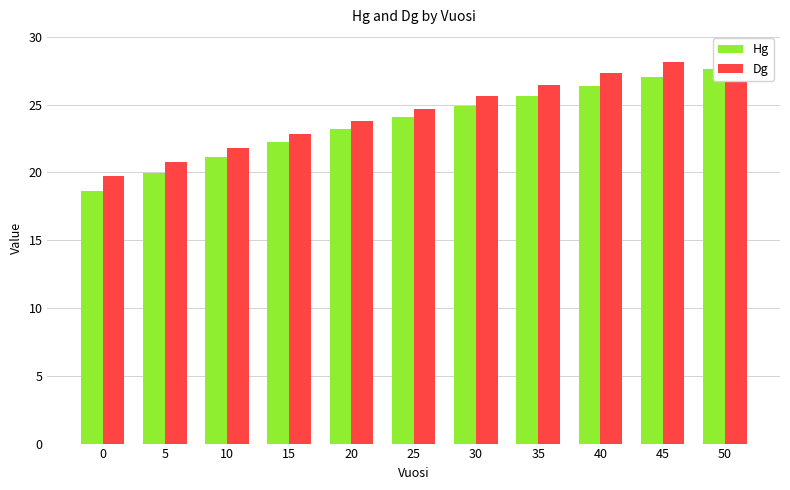

What is the total value across all series at 5?

40.8